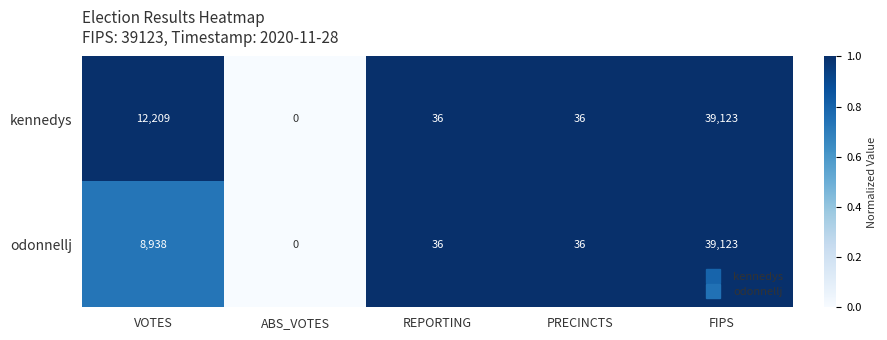

Reading left to right, list all the values displayed in this chart.

kennedys: 12209	0	36	36	39123
odonnellj: 8938	0	36	36	39123